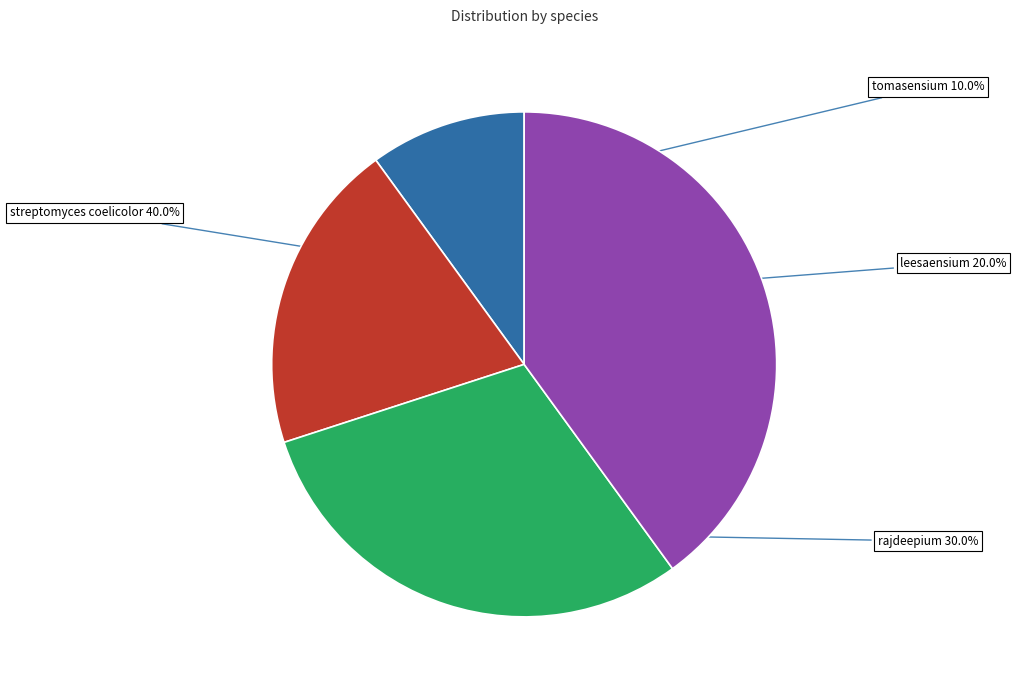

How many slices are in this pie chart?

4